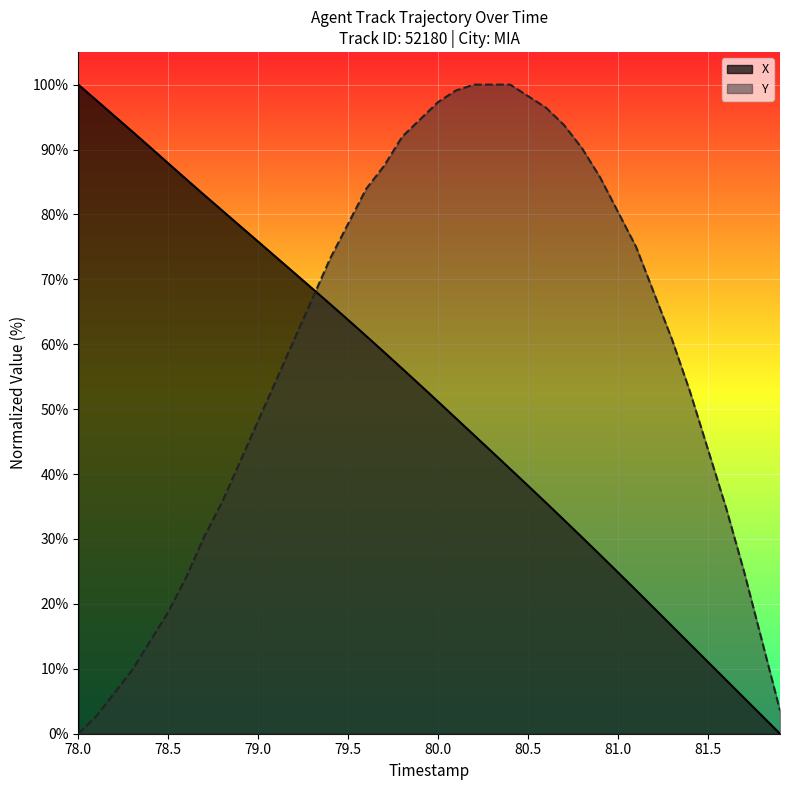

What is the maximum value for Y?

100.0